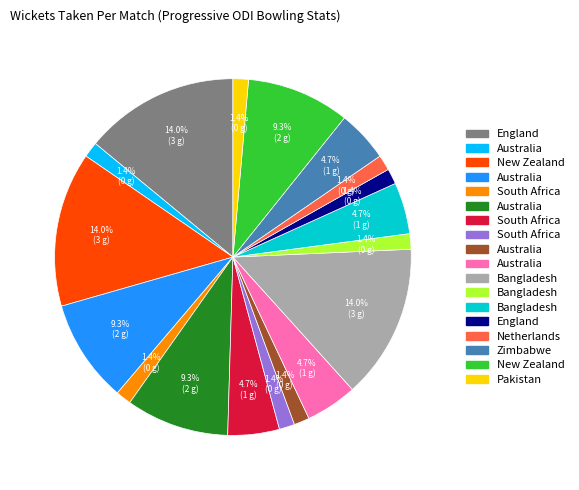

Is there a majority slice in this chart?

No